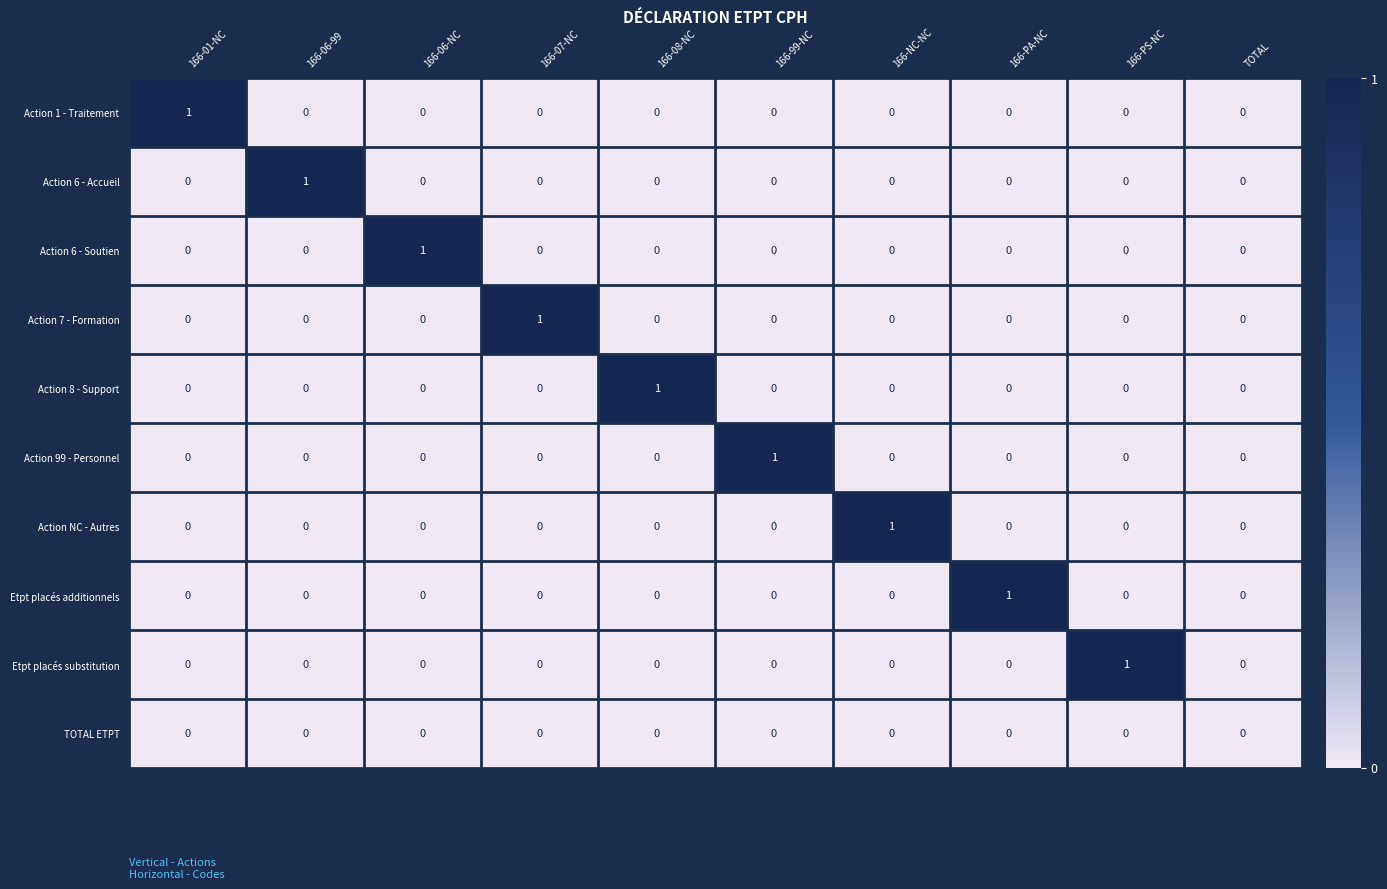

True or false: Etpt placés additionnels has a value of -1 at TOTAL.

False